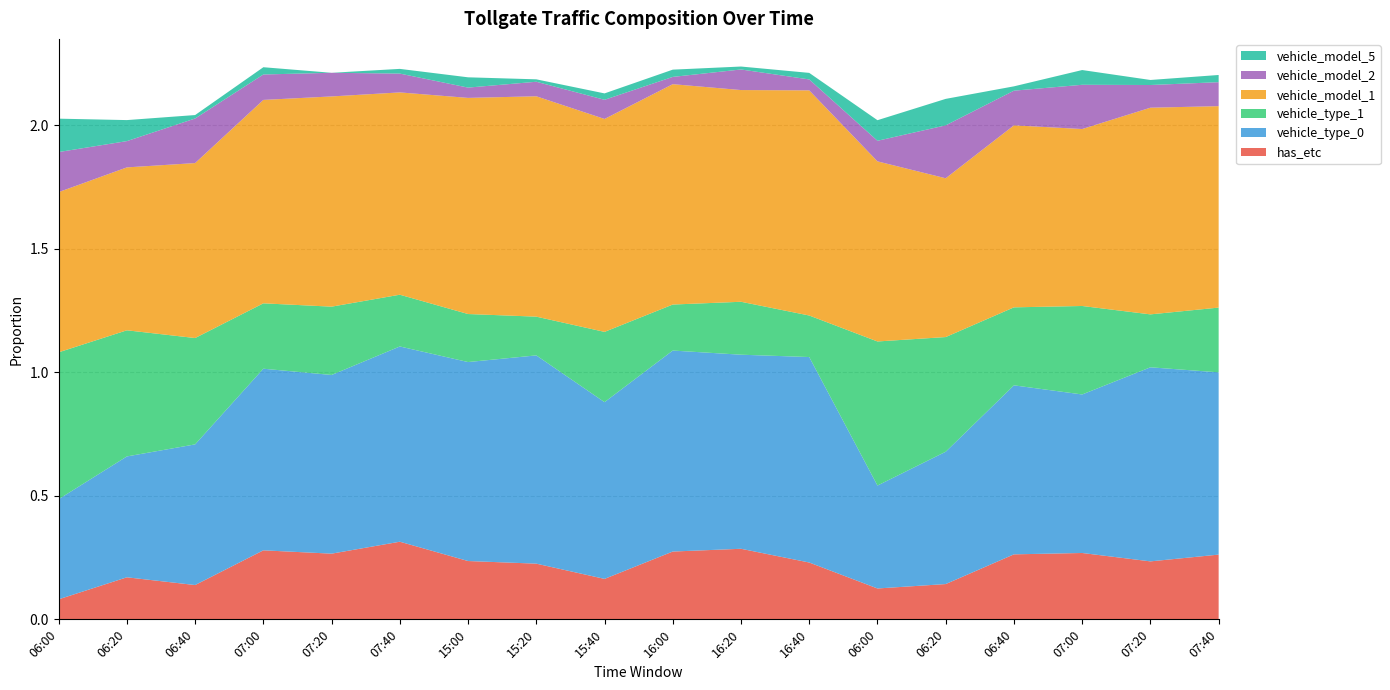

Reading right to left, transcribe all the data shown in this chart.

has_etc: 0.3	0.2	0.3	0.3	0.1	0.1	0.2	0.3	0.3	0.2	0.2	0.2	0.3	0.3	0.3	0.1	0.2	0.1
vehicle_type_0: 0.7	0.8	0.6	0.7	0.5	0.4	0.8	0.8	0.8	0.7	0.8	0.8	0.8	0.7	0.7	0.6	0.5	0.4
vehicle_type_1: 0.3	0.2	0.4	0.3	0.5	0.6	0.2	0.2	0.2	0.3	0.2	0.2	0.2	0.3	0.3	0.4	0.5	0.6
vehicle_model_1: 0.8	0.8	0.7	0.7	0.6	0.7	0.9	0.9	0.9	0.9	0.9	0.9	0.8	0.9	0.8	0.7	0.7	0.6
vehicle_model_2: 0.1	0.1	0.2	0.1	0.2	0.1	0.0	0.1	0.0	0.1	0.1	0.0	0.1	0.1	0.1	0.2	0.1	0.2
vehicle_model_5: 0.0	0.0	0.1	0.0	0.1	0.1	0.0	0.0	0.0	0.0	0.0	0.0	0.0	0.0	0.0	0.0	0.1	0.1